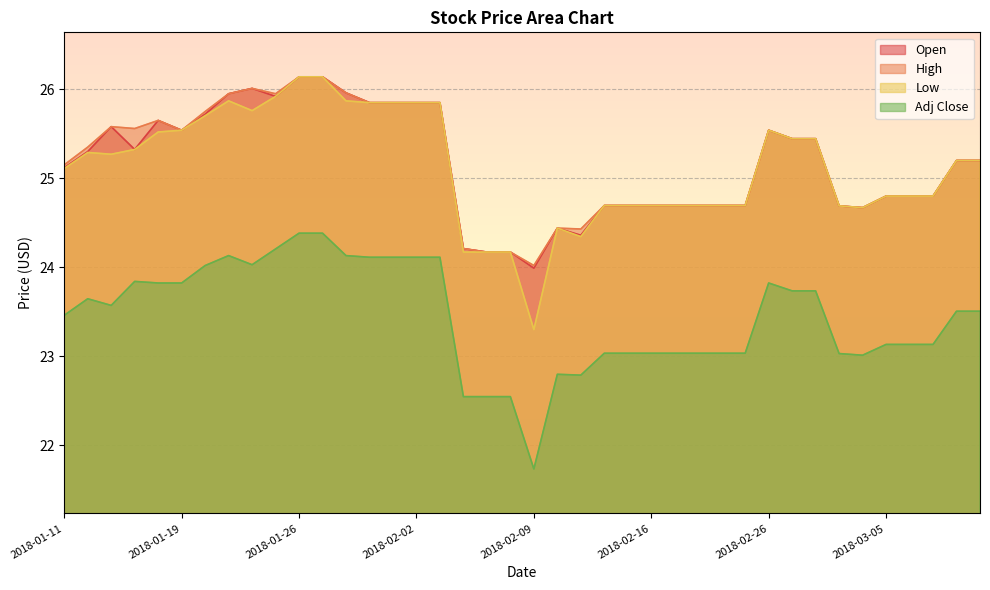

True or false: Low and Open cross at least once.

False